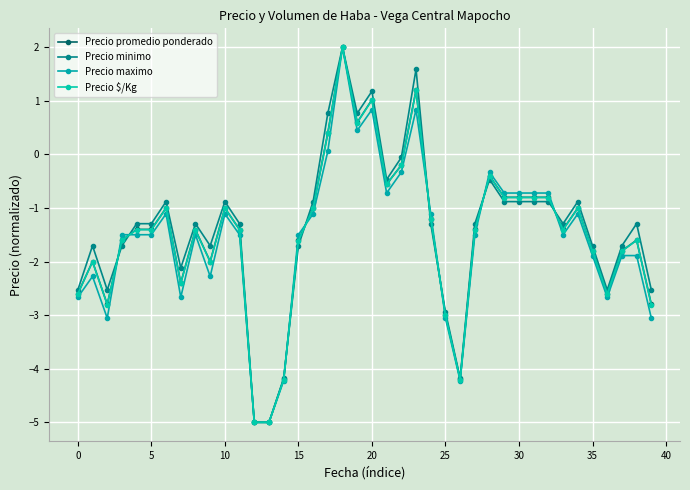

What is the value of the Precio minimo point at the 17th from the left?

-0.9